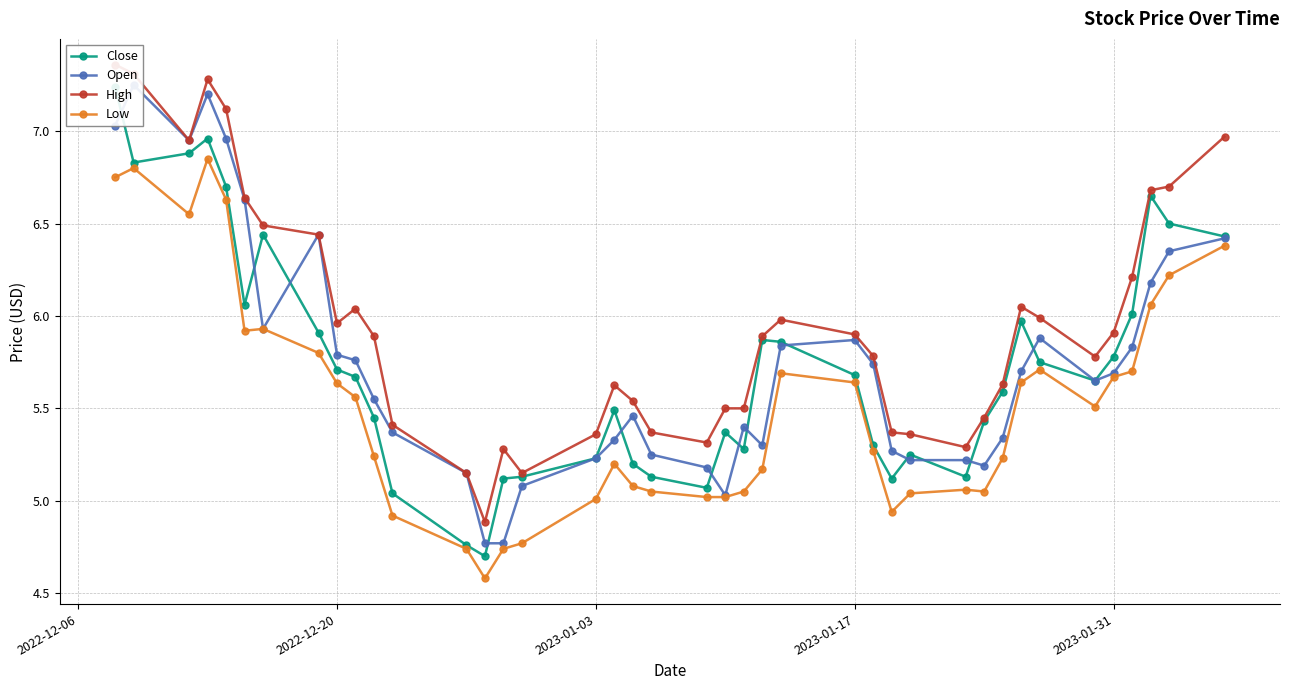

True or false: Low has more than 0 interior local peaks.

True